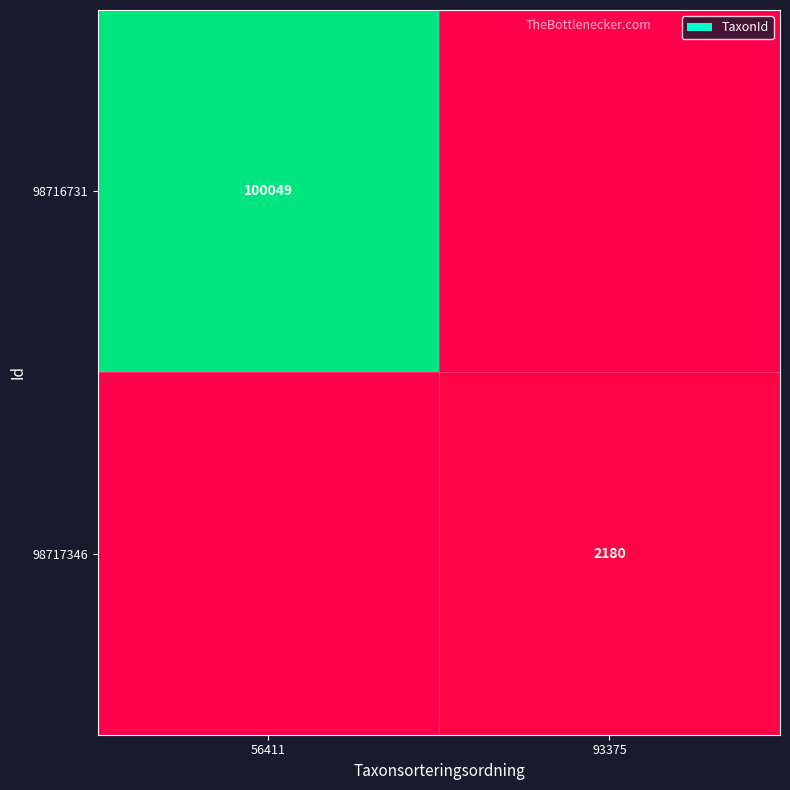

The 98716731 series shows 100049 at 56411. True or false?

True